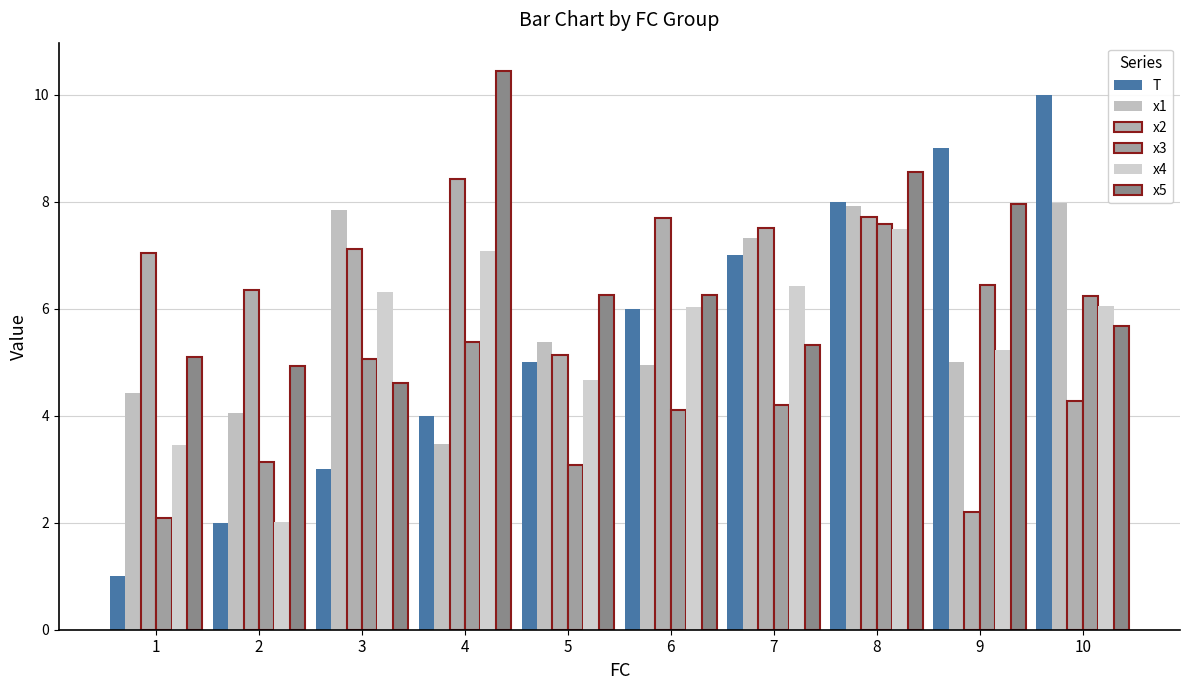

What value does the x3 series have at 1?

2.1